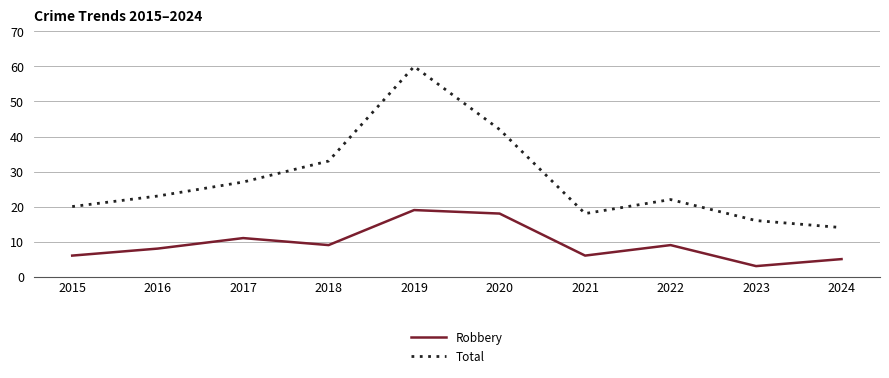

How many interior local valleys does the Robbery series have?

3